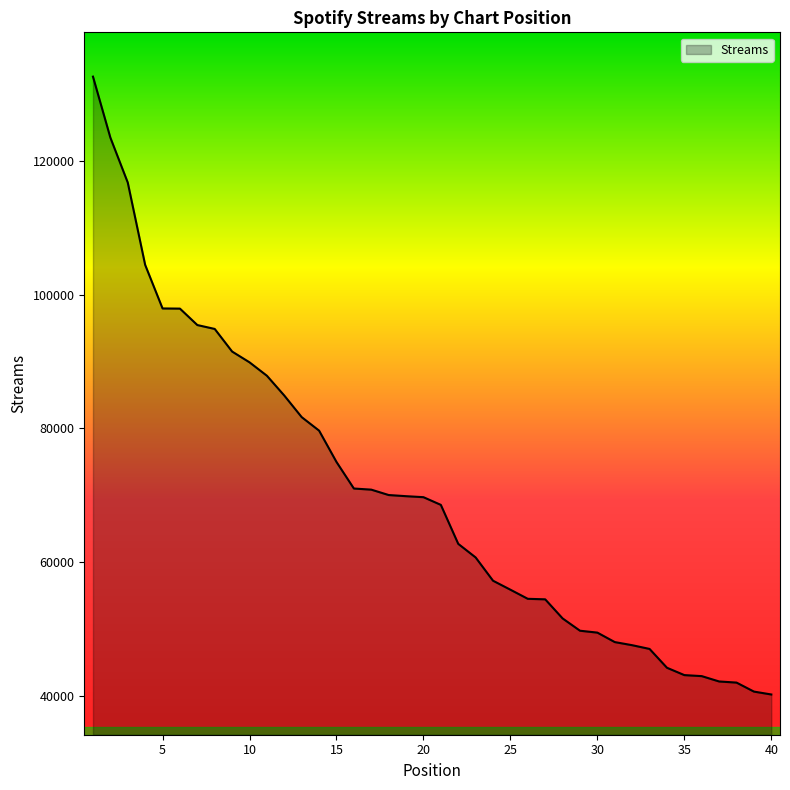

What is the difference between the maximum and minimum values?

92496